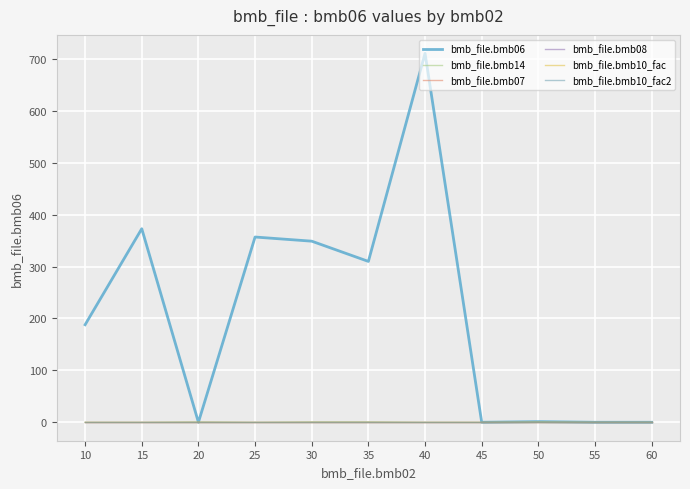

What is the sum of the bmb_file.bmb07 values at 10 and 45?

2.0